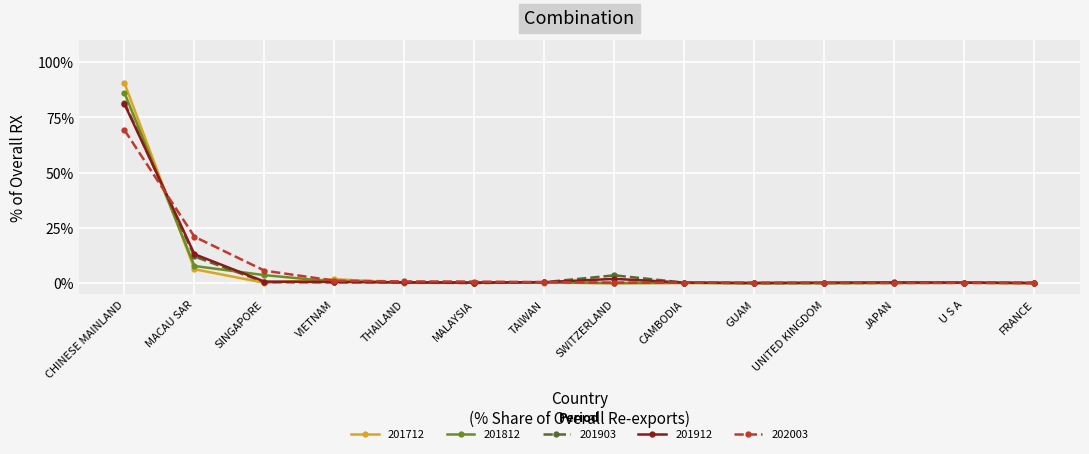

What is the label of the 5th point from the left?

THAILAND